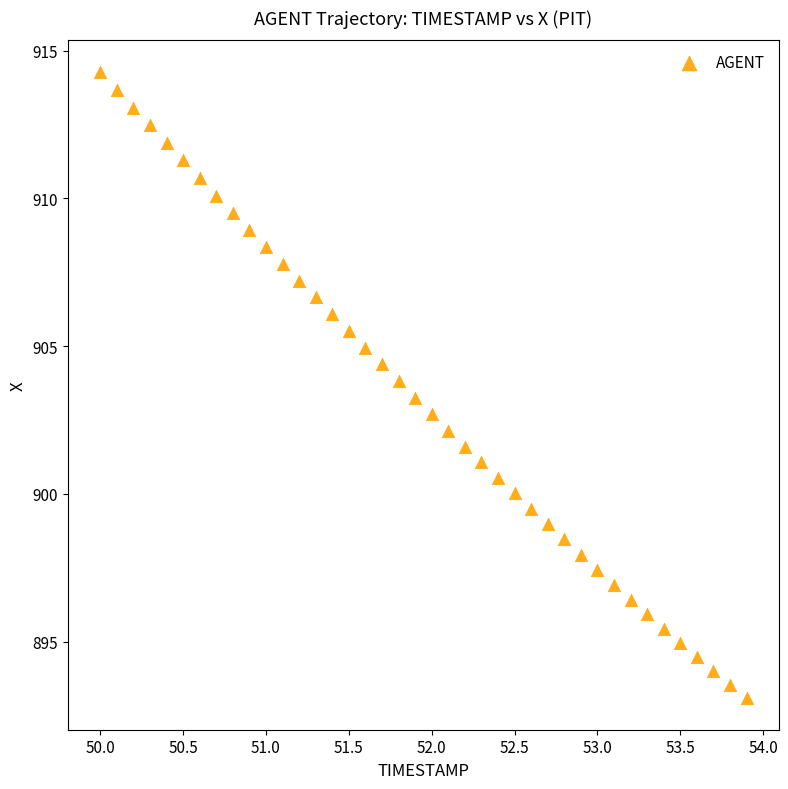

What is the range of Y values (max minus min)?

21.2